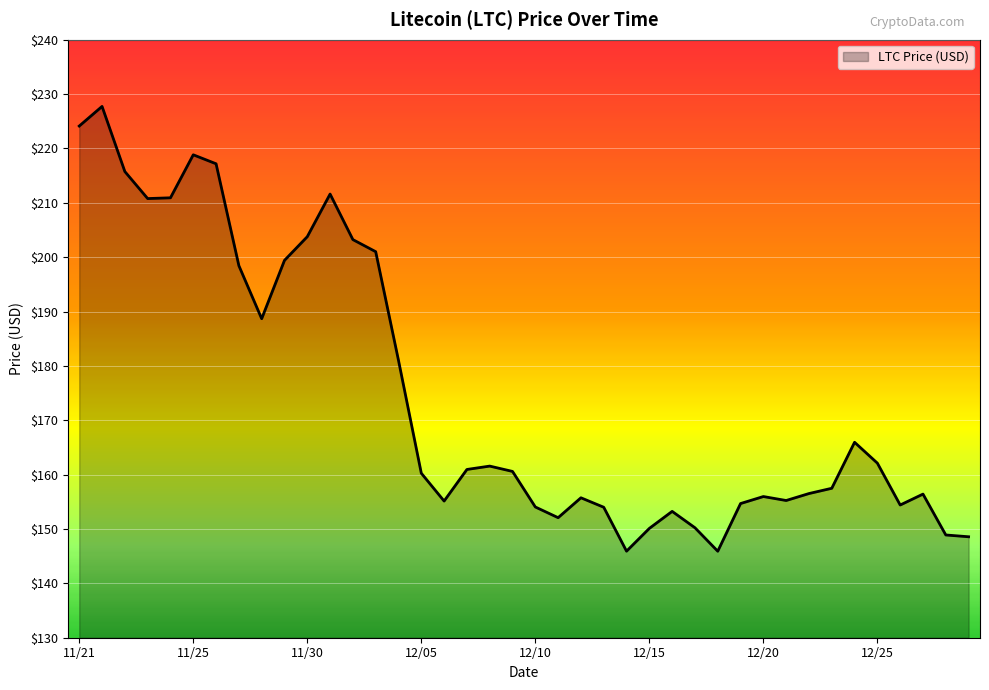

What is the maximum value shown in the chart?

227.7